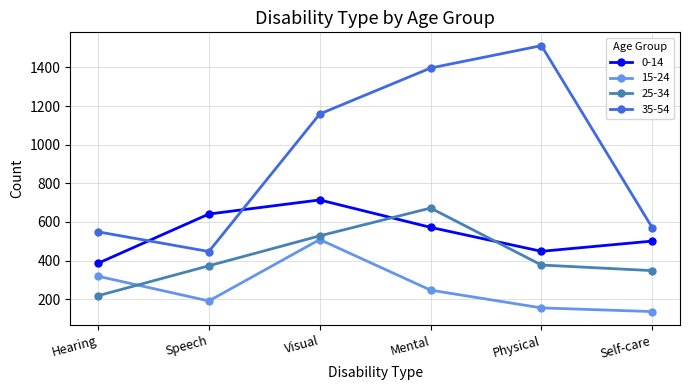

True or false: 25-34 and 0-14 cross at least once.

True